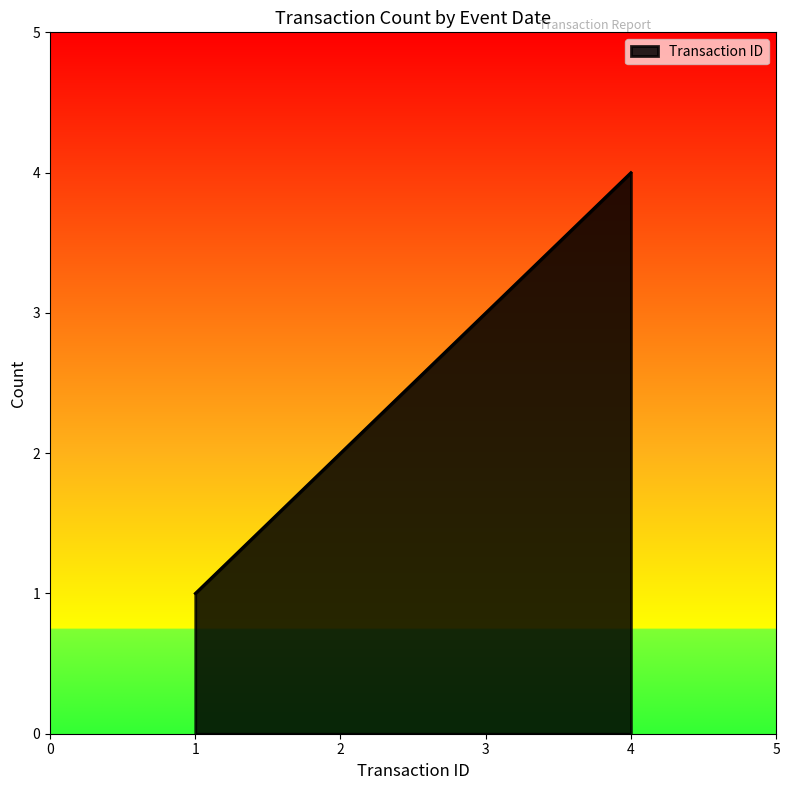

True or false: the data has more than 1 interior local peaks.

False